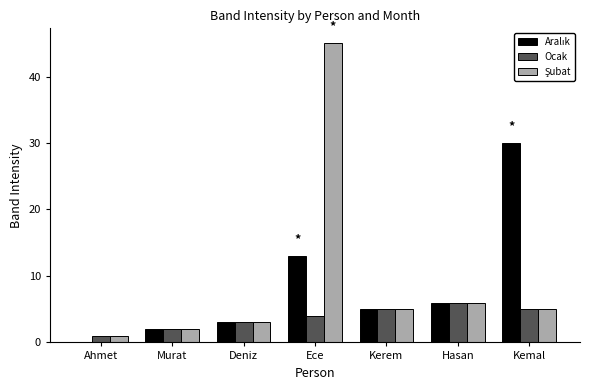

What is the sum of the Ocak values at Murat and Hasan?

8